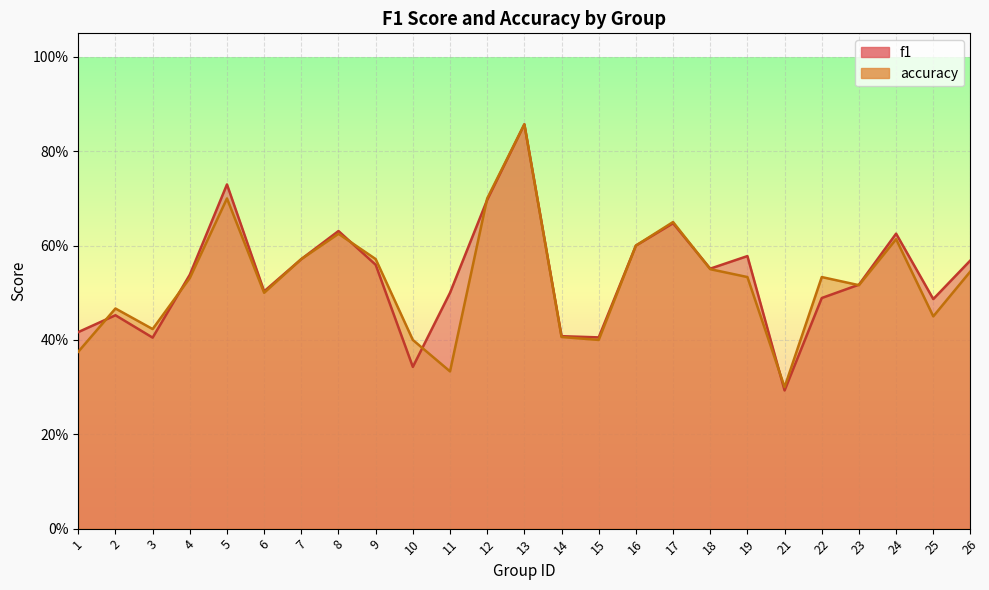

Count the number of categories in the chart.

25